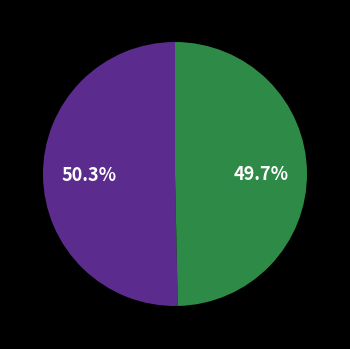

Is there any slice that represents more than half of the pie?

Yes